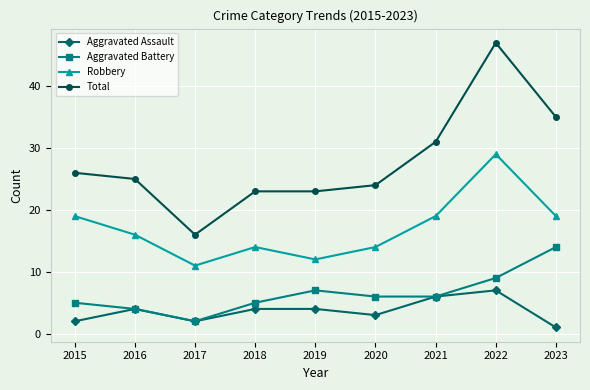

How many categories are shown in the chart?

9